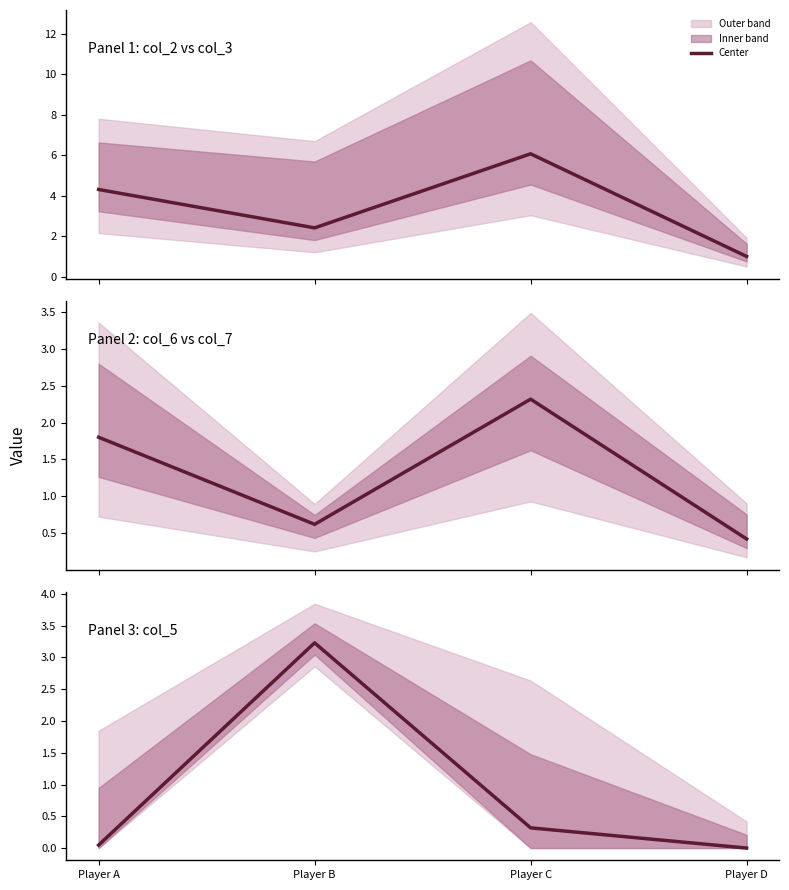

True or false: the data has more than 1 interior local peaks.

False